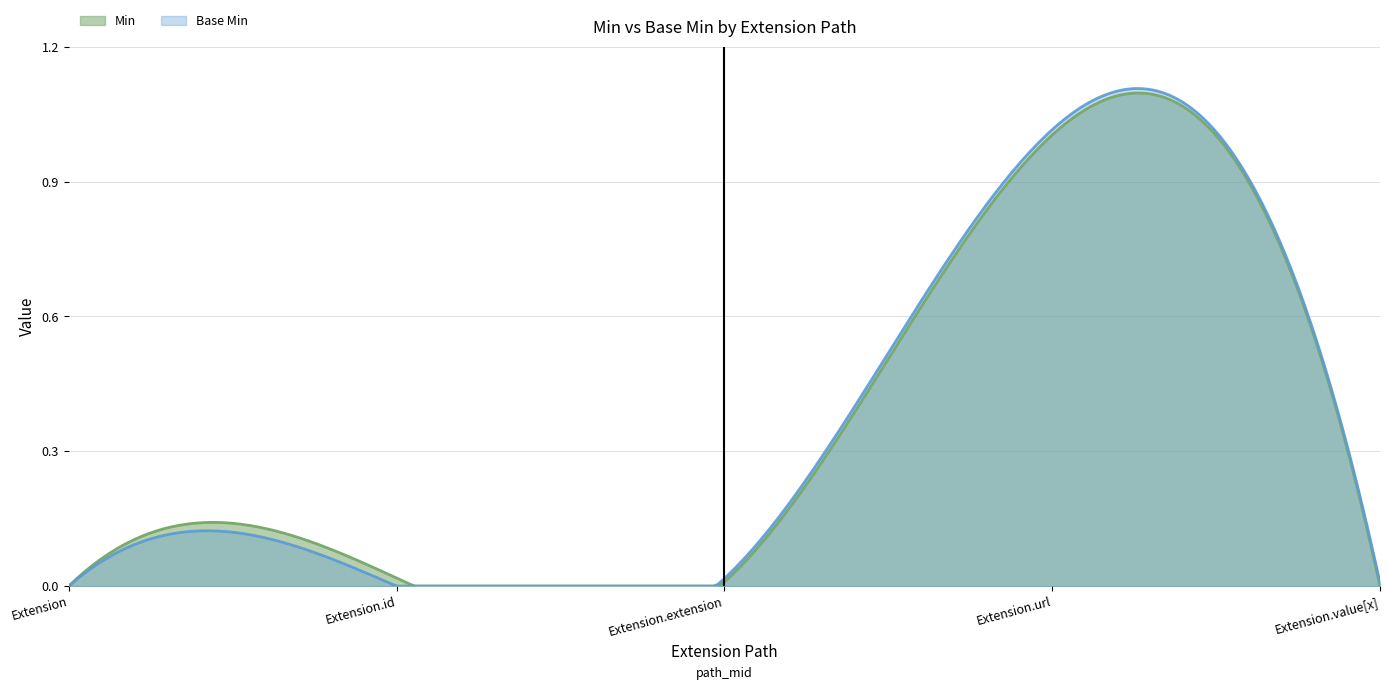

True or false: Base Min and Min intersect in this chart.

False